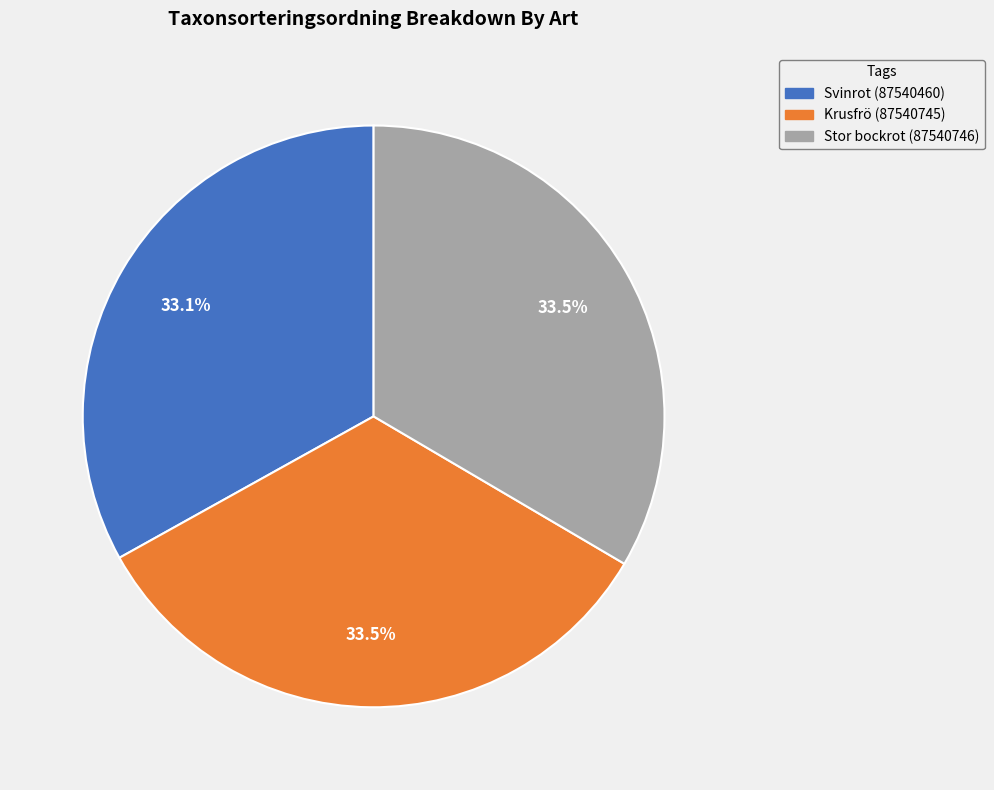

To the nearest percent, what percentage of the pie is Svinrot (87540460)?

33%